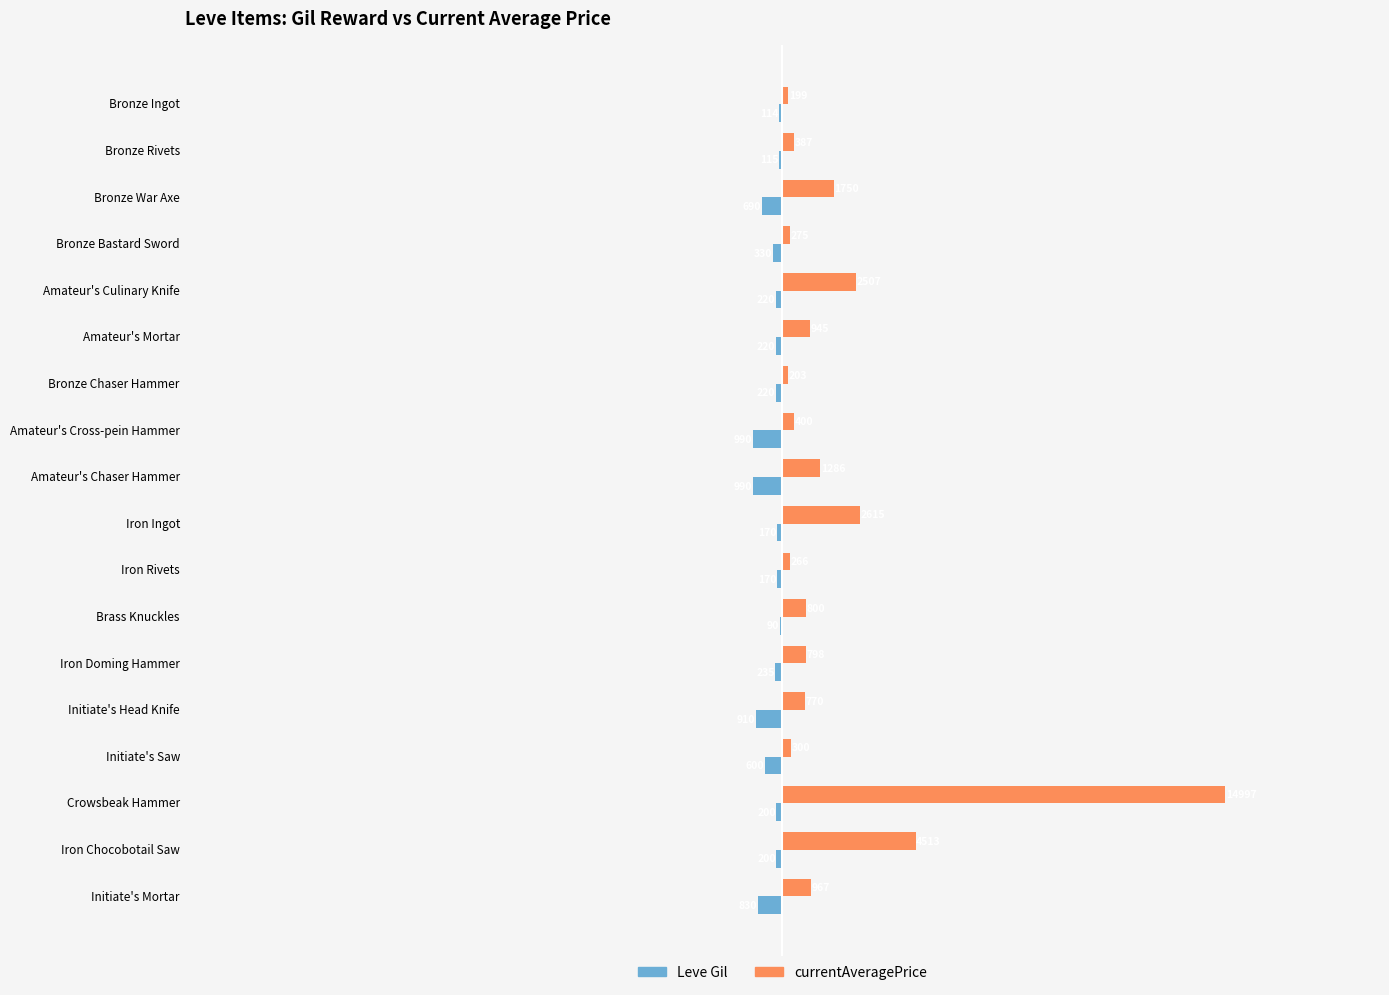

What are all the series names shown in the legend?

Leve Gil, currentAveragePrice